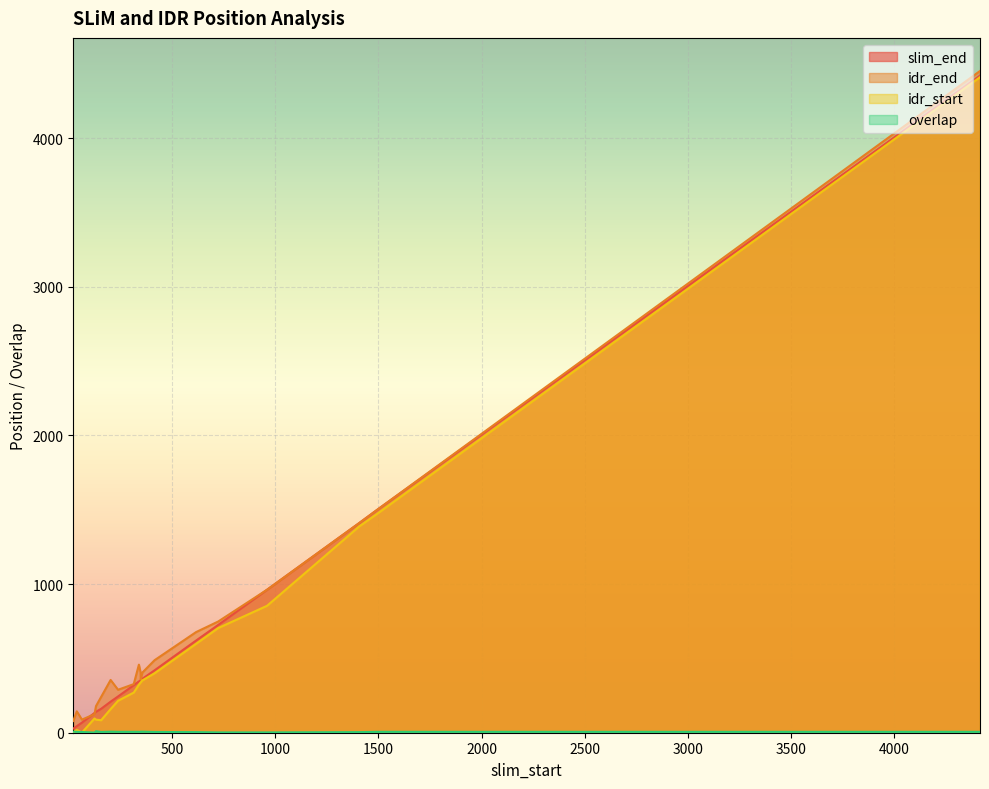

Where is the first local minimum for idr_start?

156